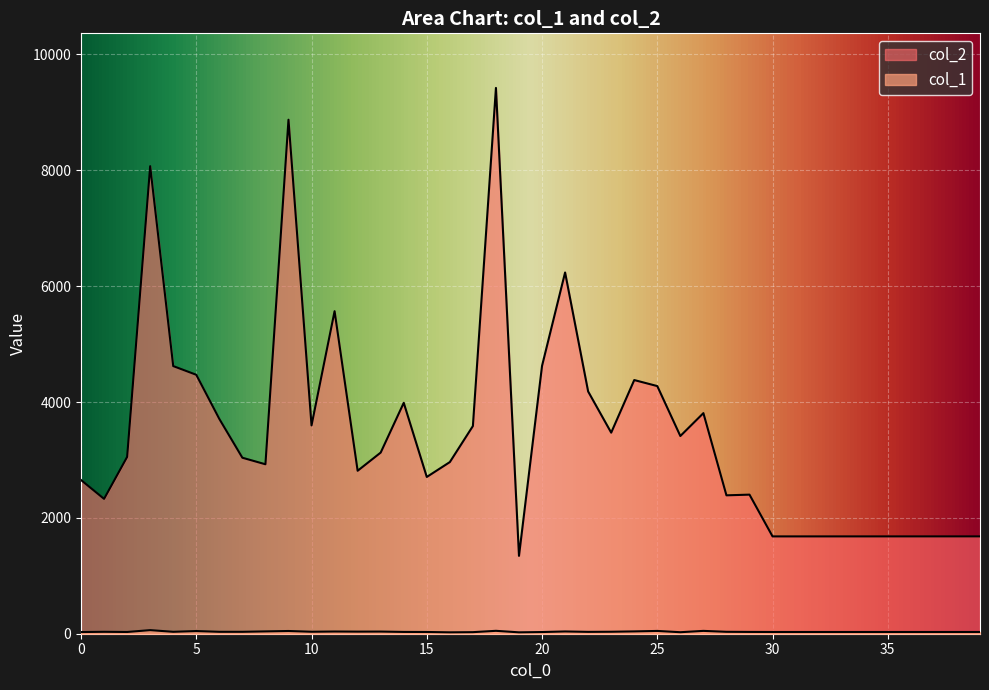

What is the average value of the col_1 series?

34